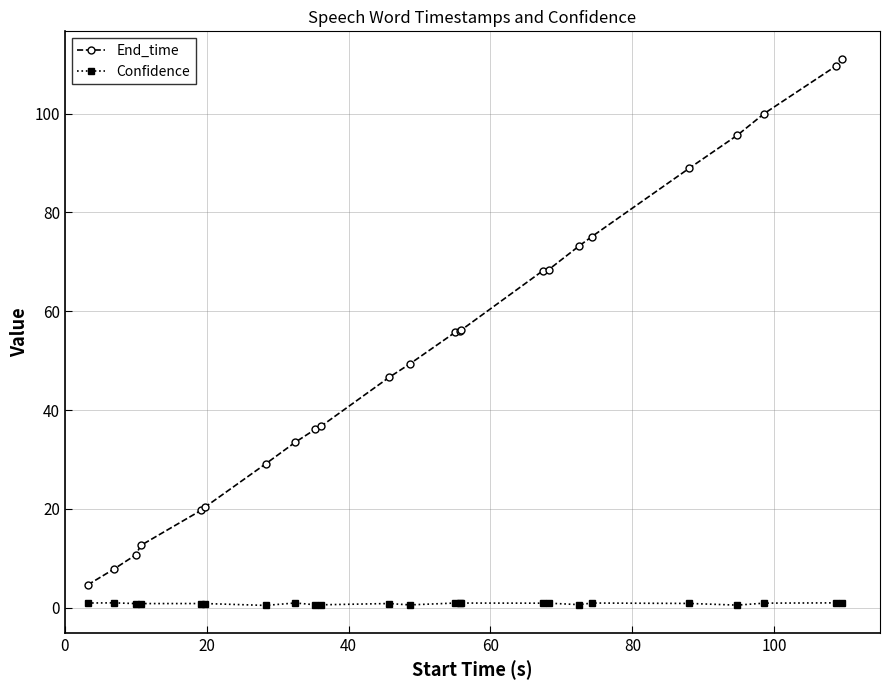

What are all the series names shown in the legend?

End_time, Confidence